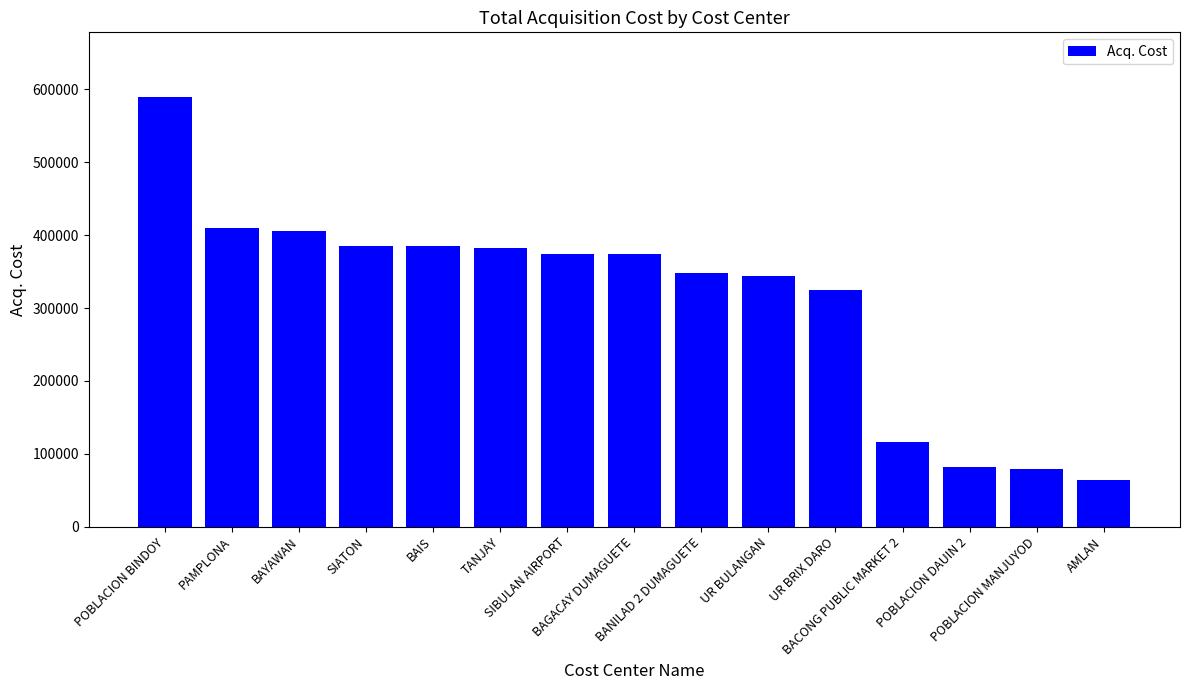

What is the sum of all values?

4663794.0